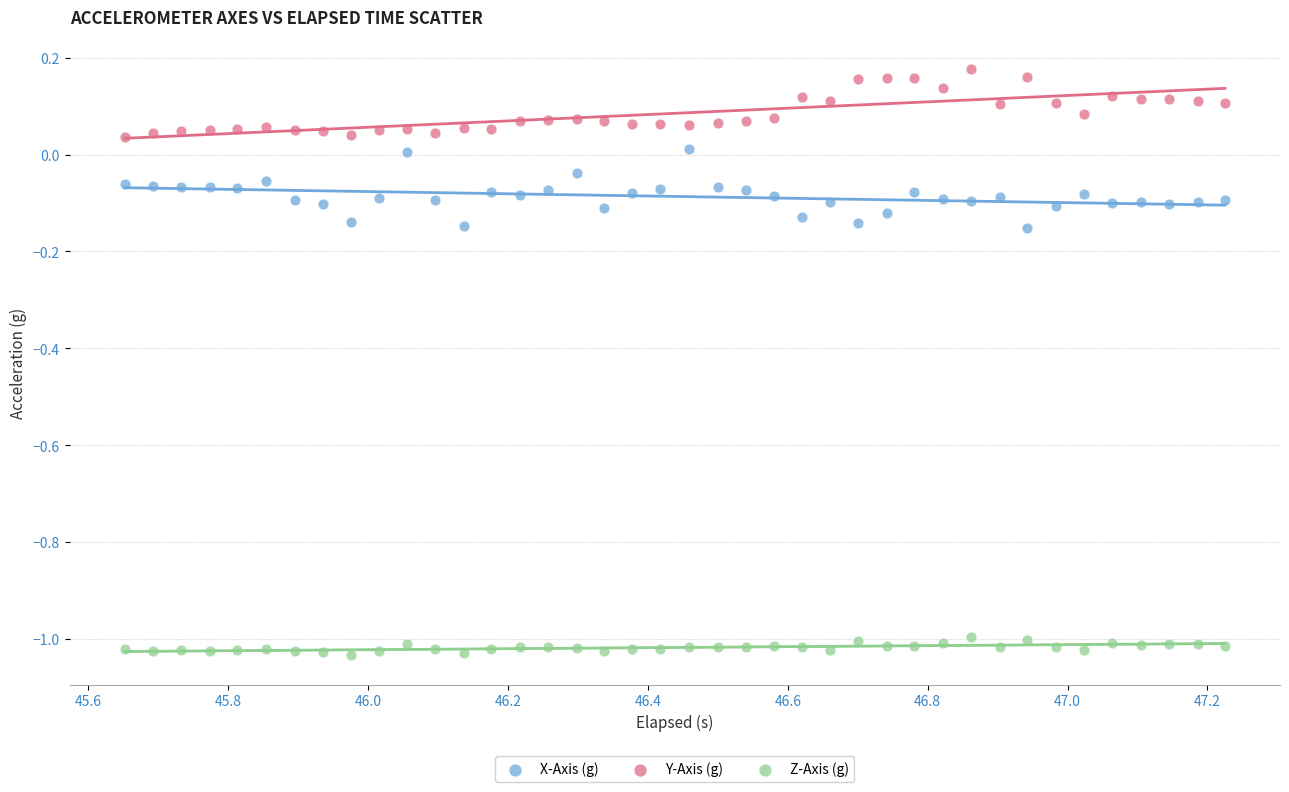

What are all the series names shown in the legend?

X-Axis (g), Y-Axis (g), Z-Axis (g)